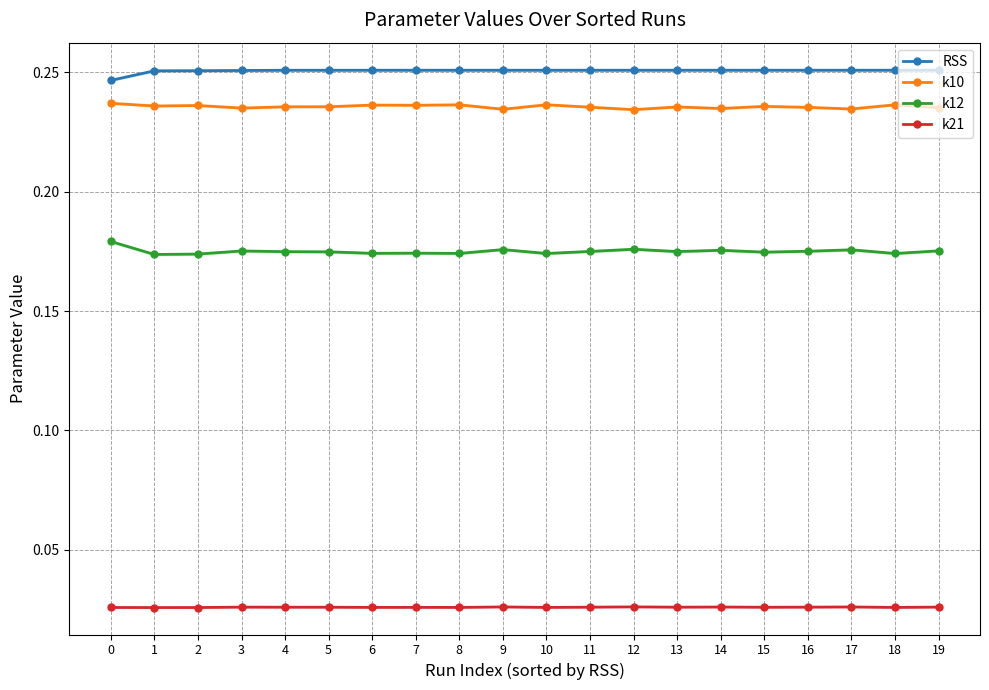

What is the value of the RSS point at the 16th from the left?

0.3